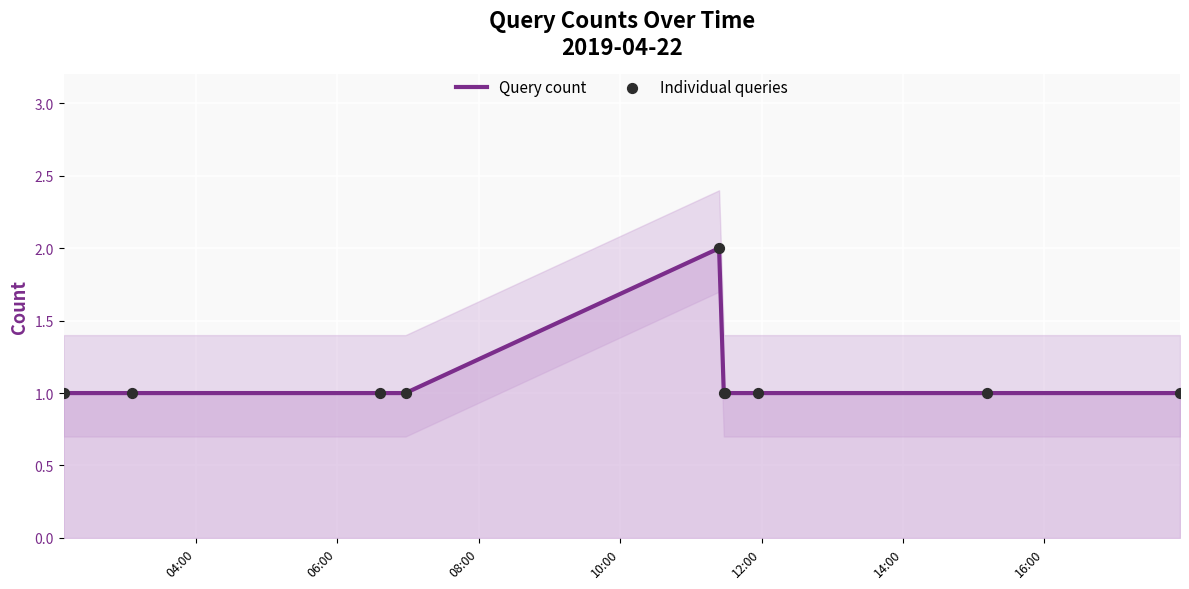

Which series has the widest spread of Y values?

Query count